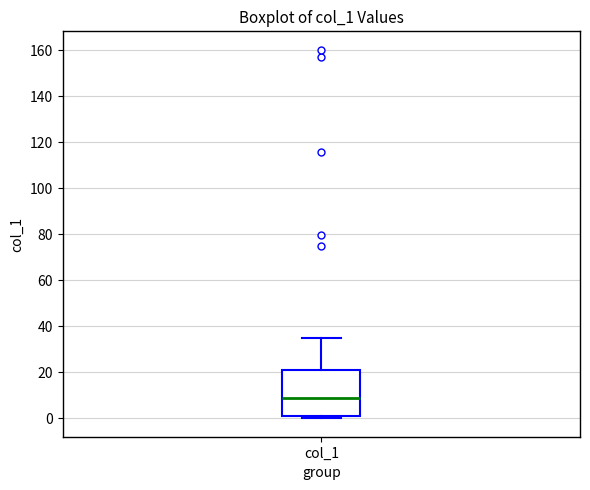

Read this box plot against the y-axis: the position of the median line, the range covered by the box, and the ends of both whiskers. The values are not printed on the chart, so give them approximately, as read against the axis.

median 8, box 2 to 20, whiskers 0 to 34